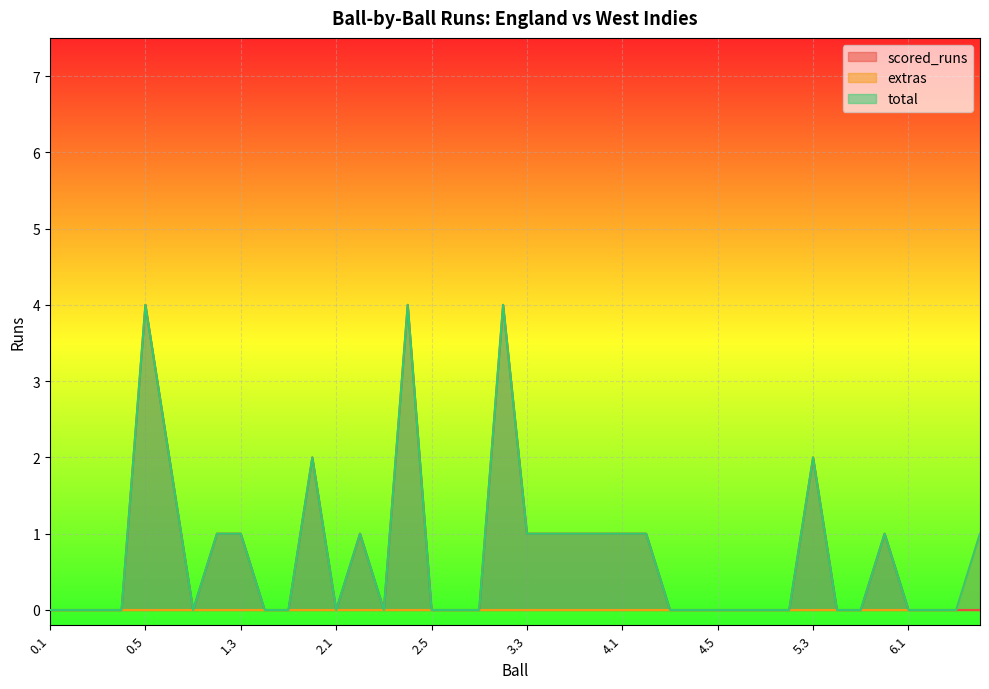

How many series are shown in this chart?

3